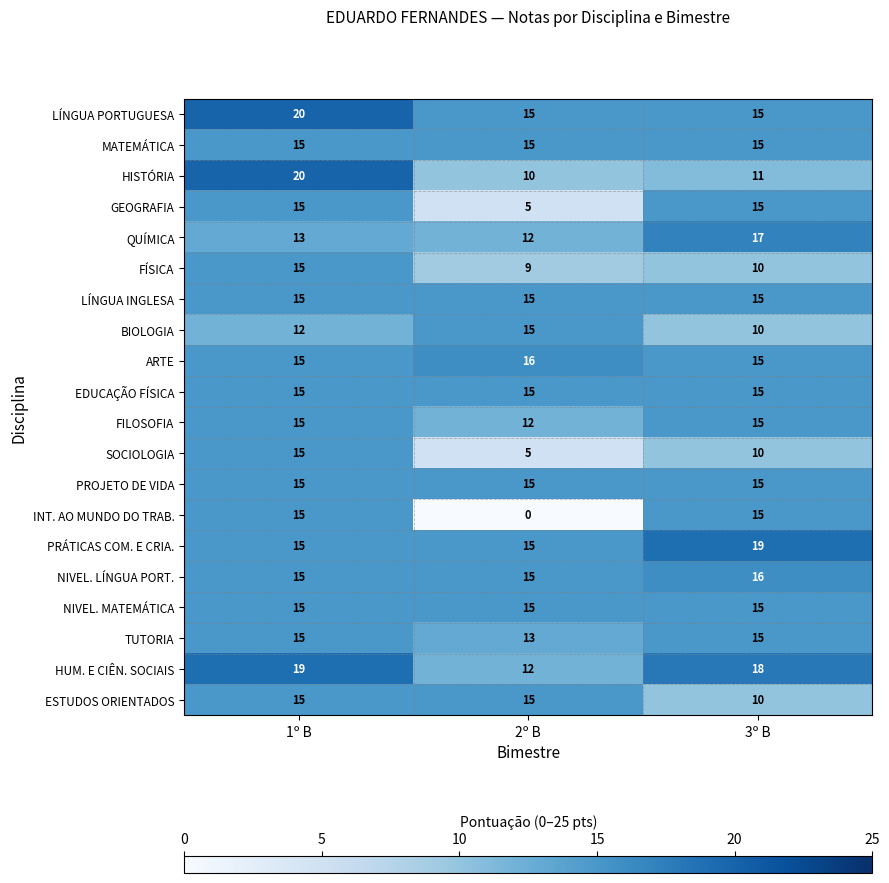

Which label corresponds to the largest value in the chart?

1º B